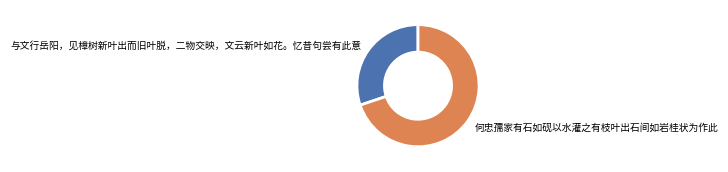

Is the sum of 与文行岳阳，见樟树新叶出而旧叶脱，二物交映，文云新叶如花。忆昔句尝有此意 and 何忠孺家有石如砚以水灌之有枝叶出石间如岩桂状为作此 greater than half?

Yes